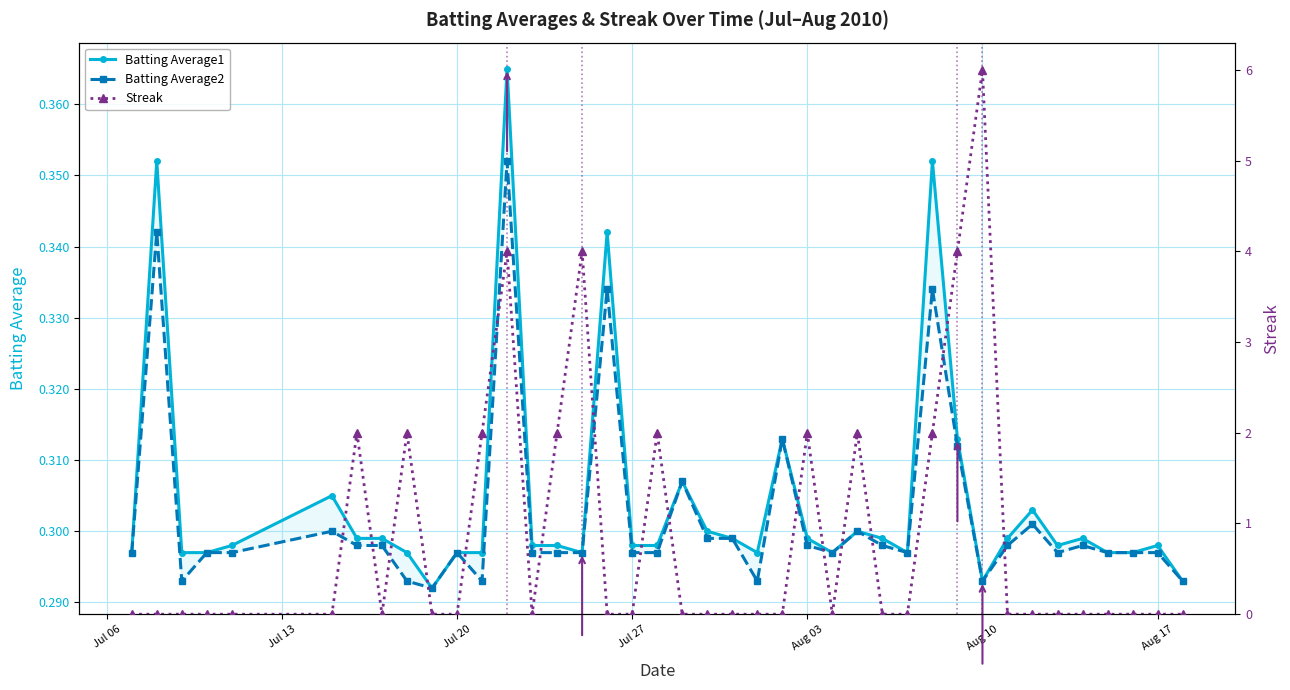

The value of Batting Average2 at 35 is 0.5. True or false?

False